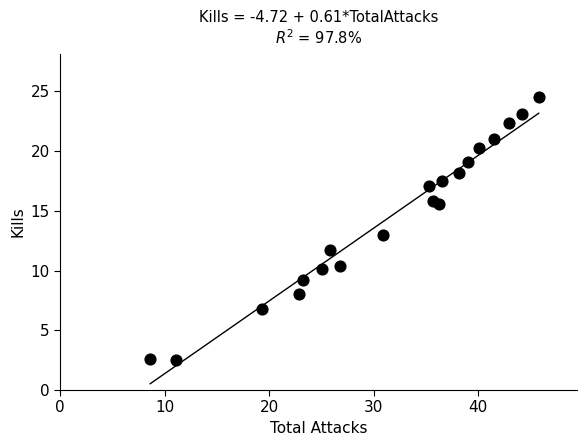

What is the range of Y values (max minus min)?

22.0